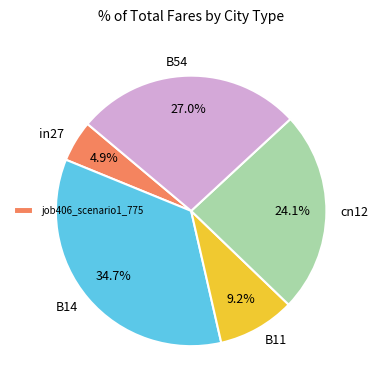

Is there a majority slice in this chart?

No